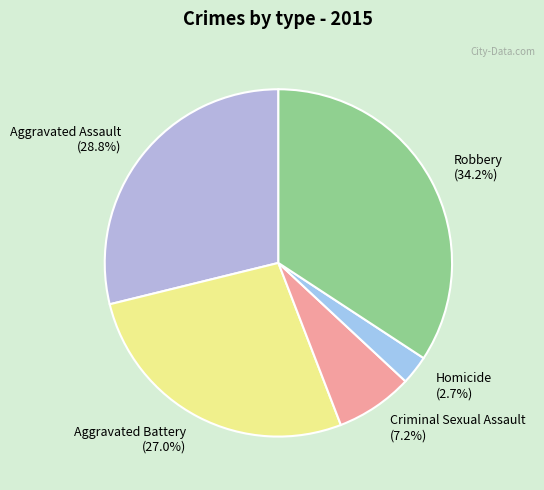

The Aggravated Battery slice represents 18% of the pie. True or false?

False